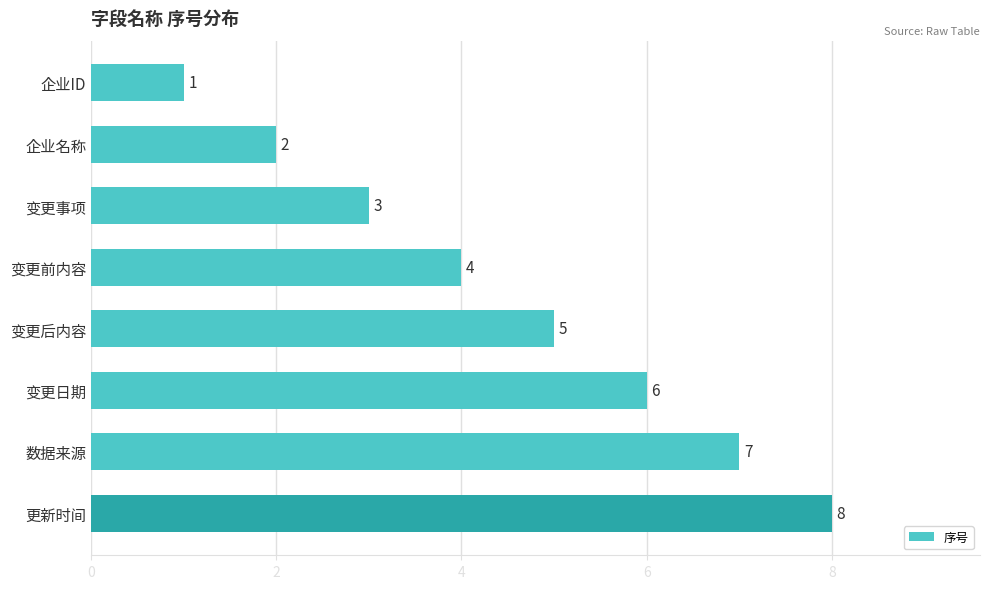

What is the ratio of the value at 变更日期 to the value at 企业ID?

6.0